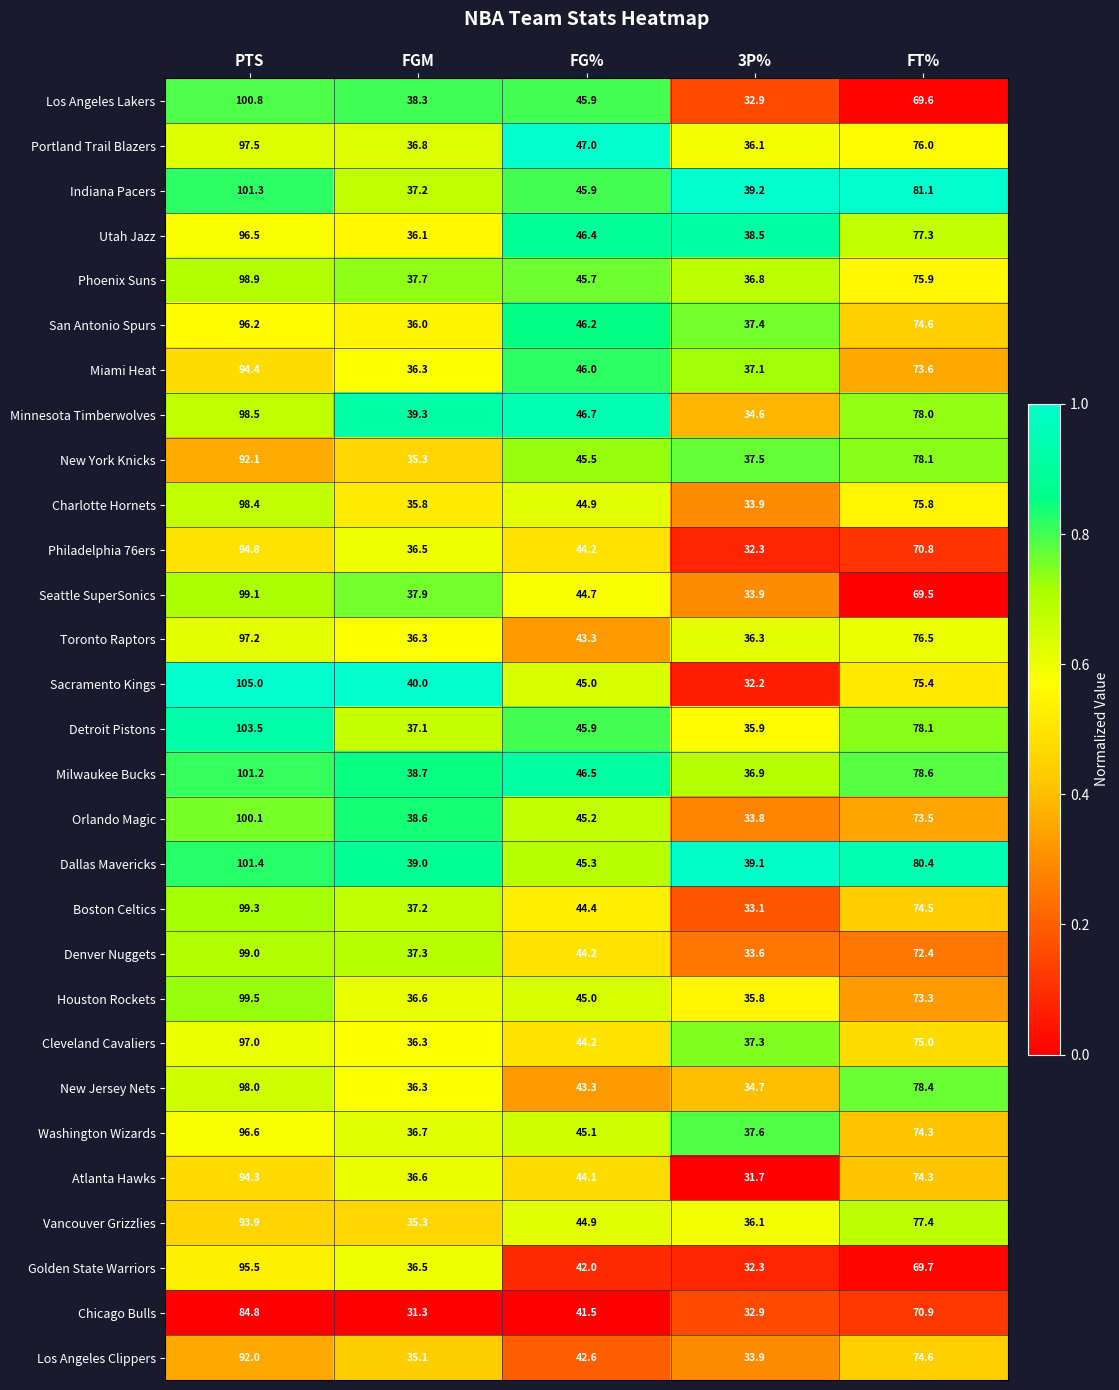

What is the spread (max minus min) of values at FT%?

11.6